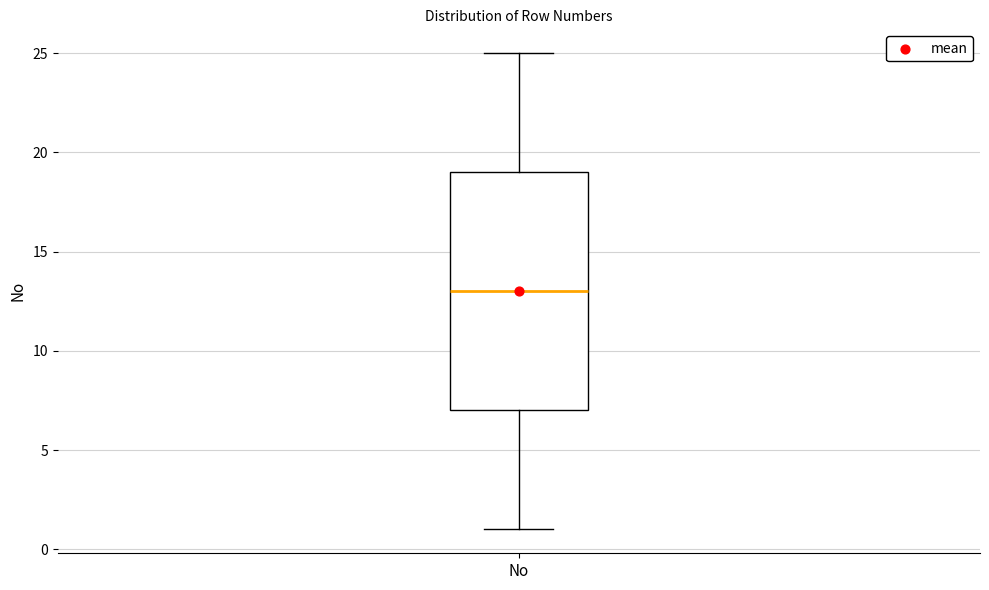

Transcribe this box plot: give where the median line is, the range the box spans, and where the two whiskers end, as read against the y-axis. The values are not printed on the chart, so give them approximately, as read against the axis.

median 13, box 7 to 19, whiskers 1 to 25